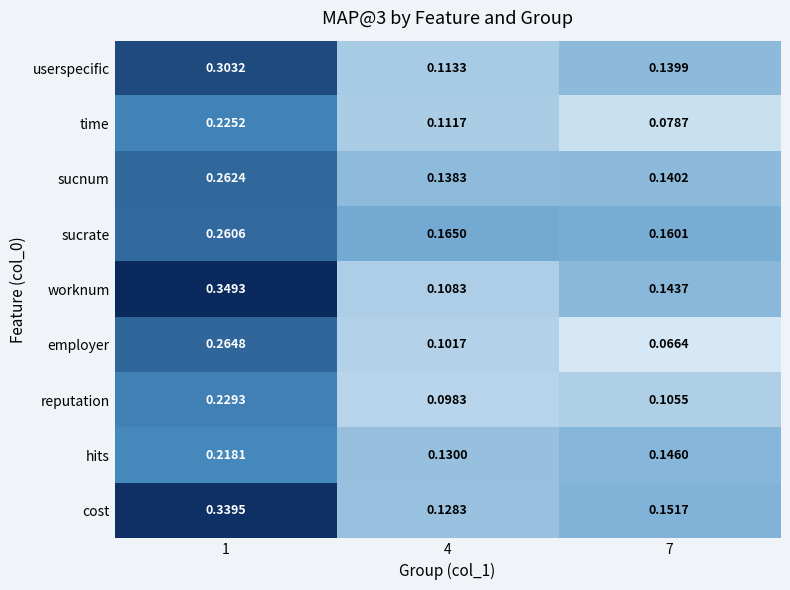

Which series has the widest spread of values?

worknum